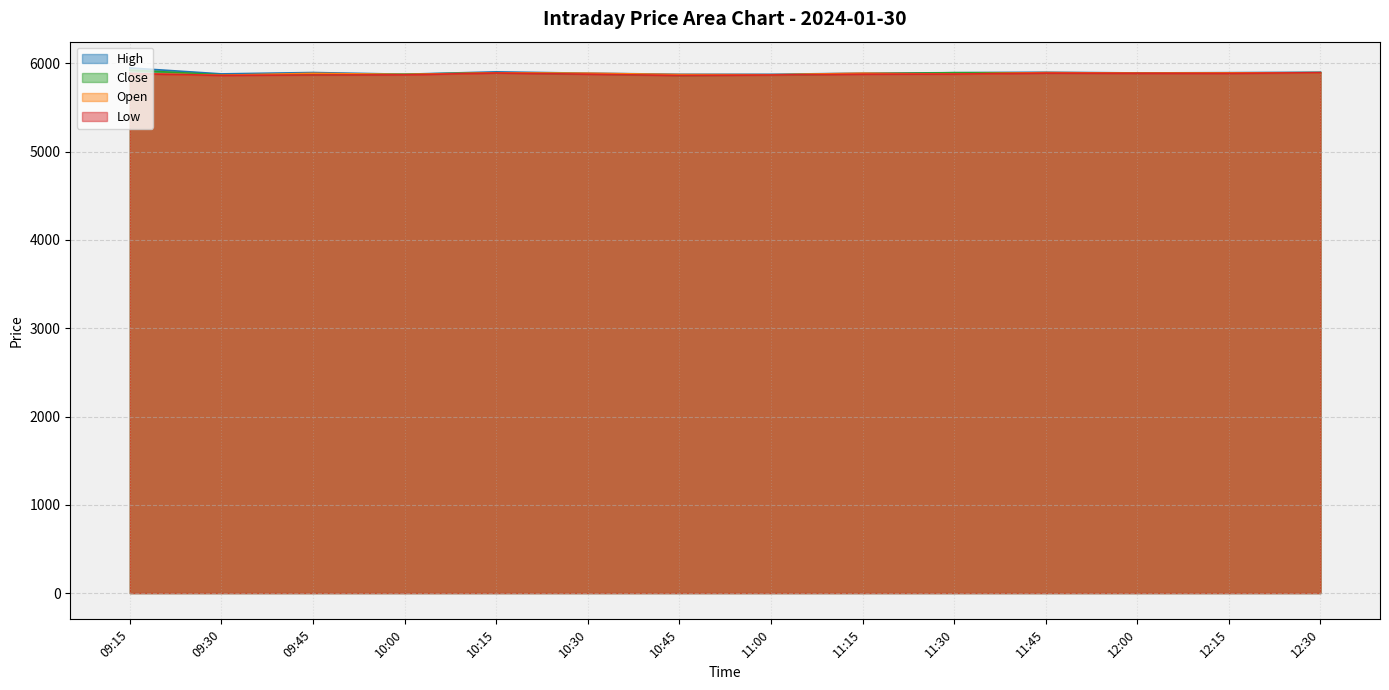

Reading left to right, list all the values displayed in this chart.

High: 5949.0	5881.5	5896.9	5877.6	5904.4	5889.1	5876.9	5876.8	5889.2	5895.0	5900.0	5892.2	5895.4	5900.0
Close: 5924.8	5870.6	5873.0	5877.2	5894.4	5881.1	5864.2	5868.8	5882.1	5895.0	5892.6	5889.5	5890.4	5895.2
Open: 5886.0	5866.2	5887.2	5875.0	5893.1	5889.1	5873.9	5871.8	5889.2	5878.9	5896.2	5889.9	5892.6	5894.9
Low: 5885.0	5864.1	5869.4	5870.3	5891.1	5877.8	5863.0	5868.7	5877.4	5878.9	5890.0	5888.0	5887.0	5894.9